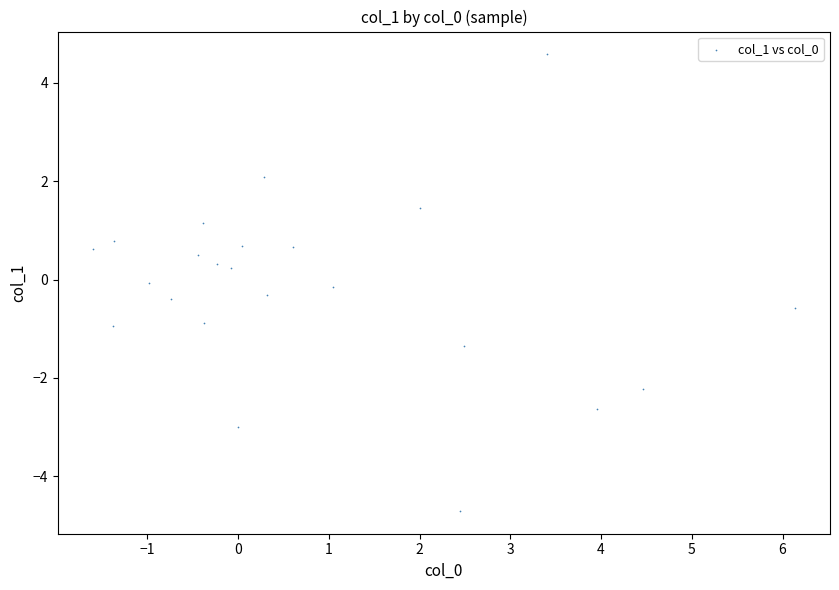

What is the range of X values (max minus min)?

7.7